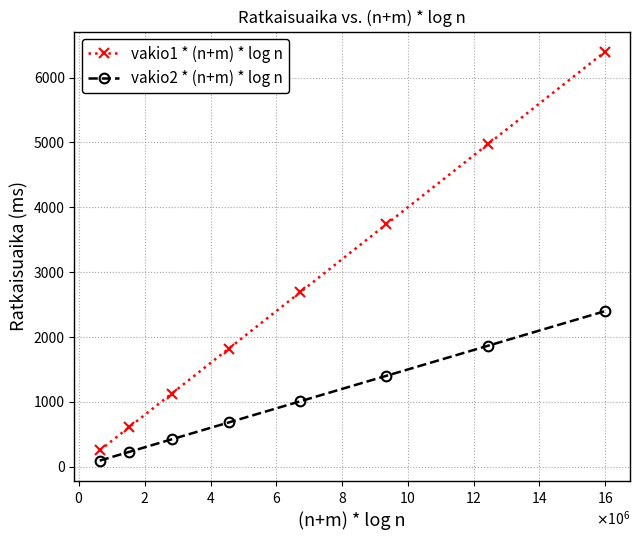

True or false: vakio2 * (n+m) * log n has more than 1 points higher than both neighbors.

False